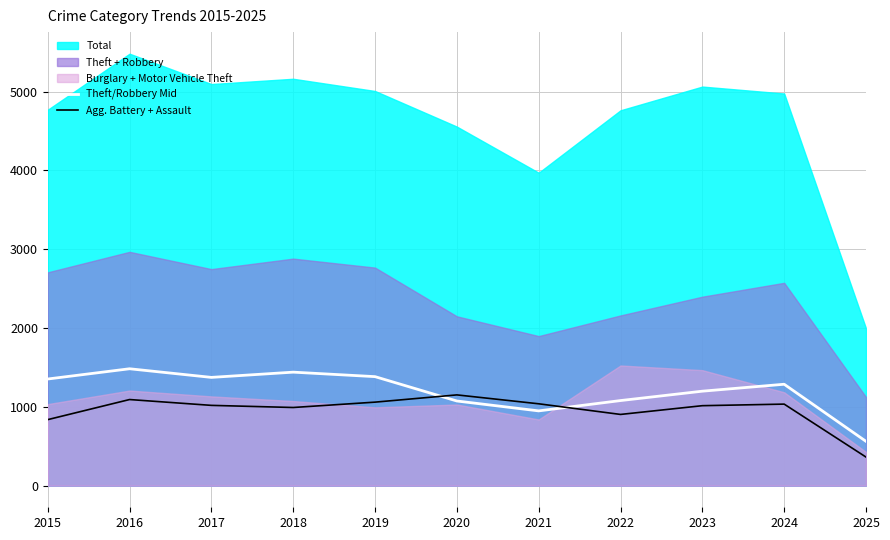

Is the value of Agg. Battery + Assault at 2022 greater than the value of Theft/Robbery Mid at 2024?

No